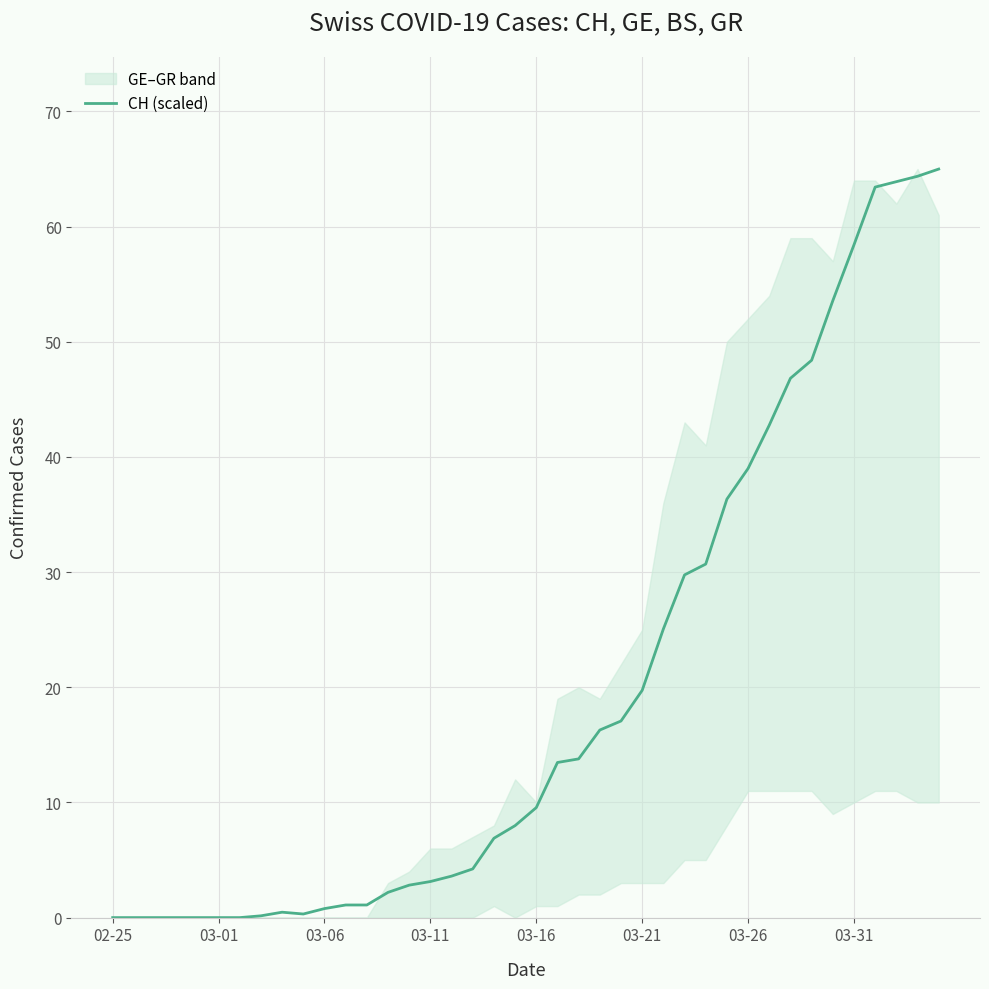

Does the chart display data point markers on the line(s)?

No